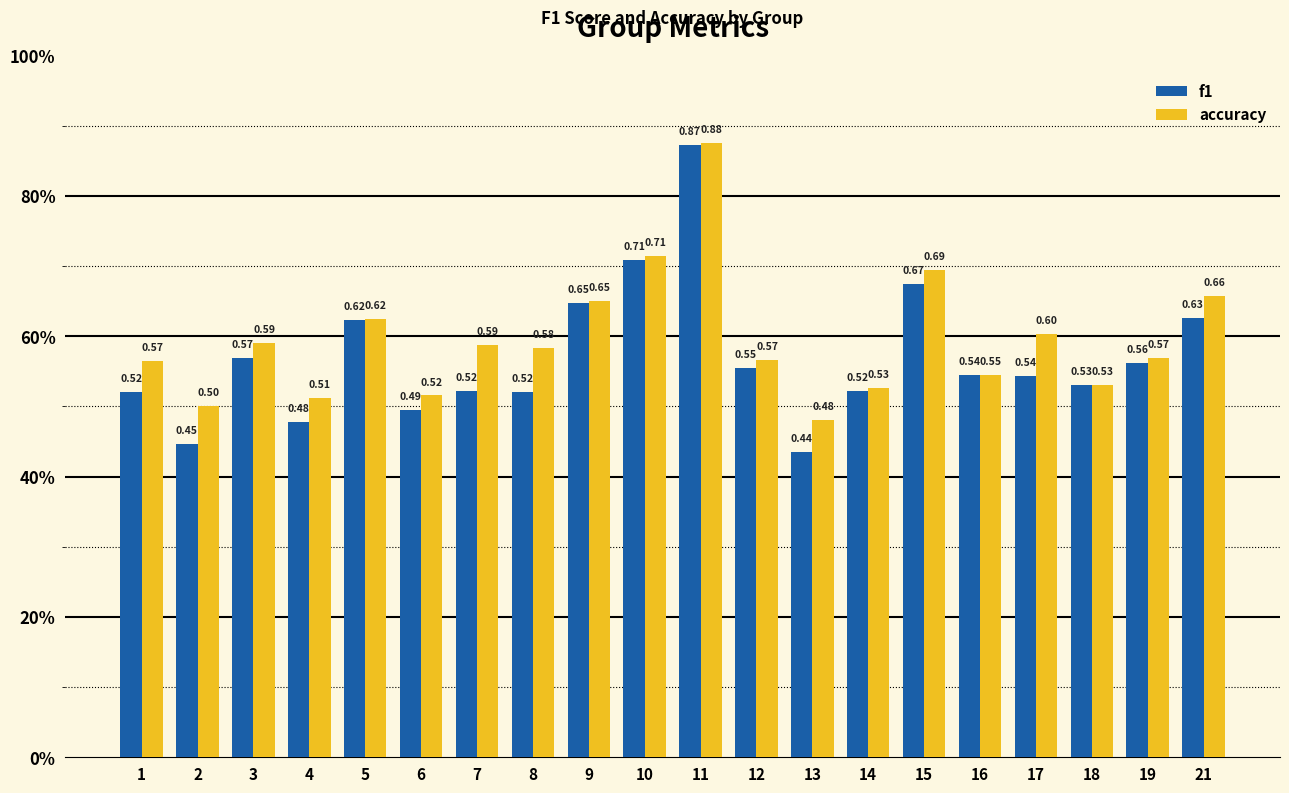

Which series changed the most between 5 and 12?

f1